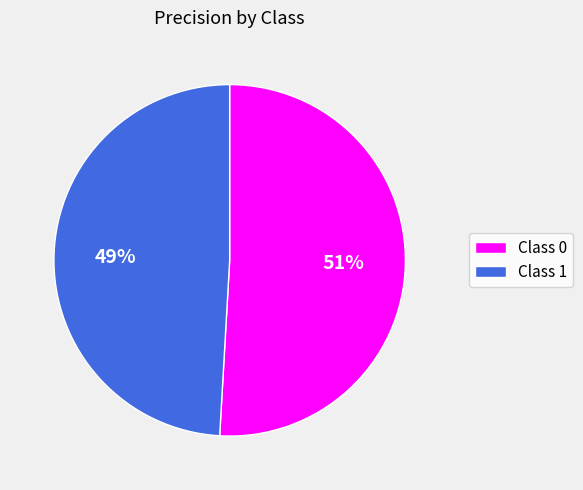

Is it true that Class 0 is 65% of the pie?

False